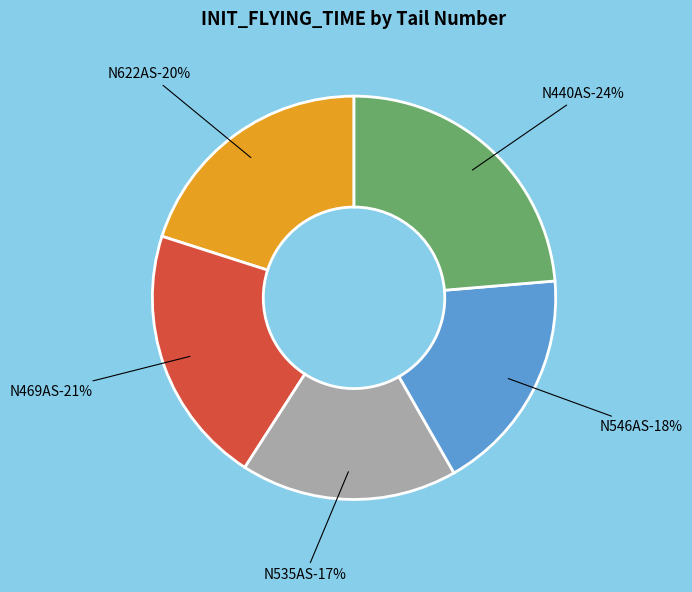

Approximately how many times larger is the value at N622AS compared to N535AS?

1.2